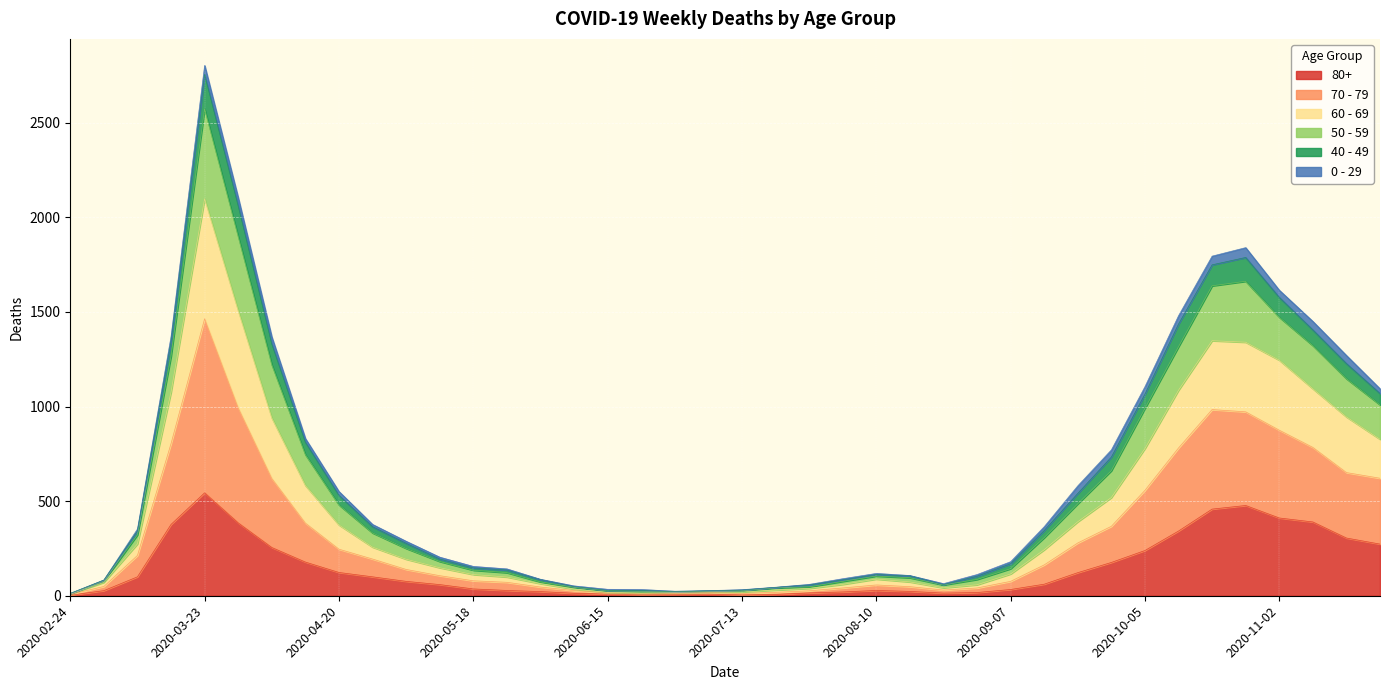

Which has a higher value, 2020-10-26 or 2020-11-09?

2020-10-26